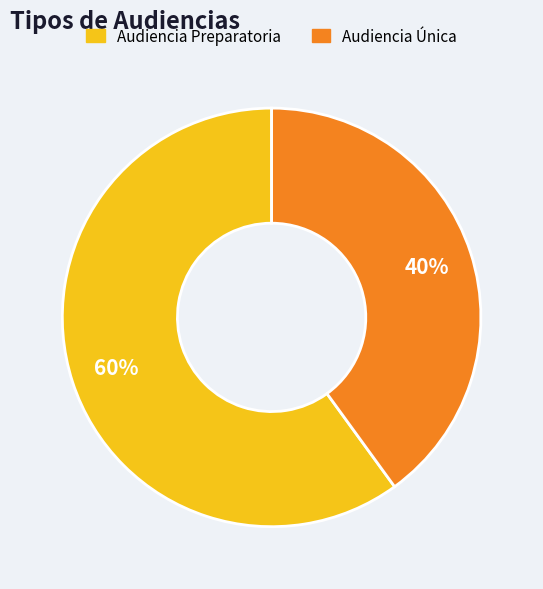

To the nearest percent, what is the average slice percentage?

50%